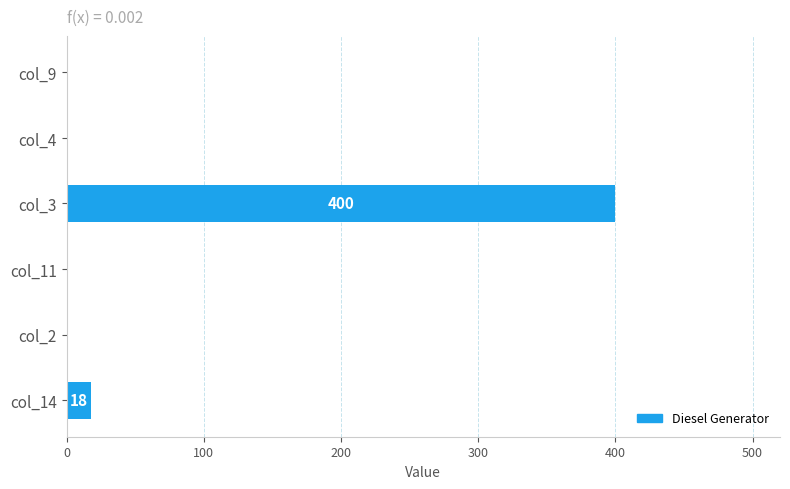

Where is the data nearest to the value 200?

col_14